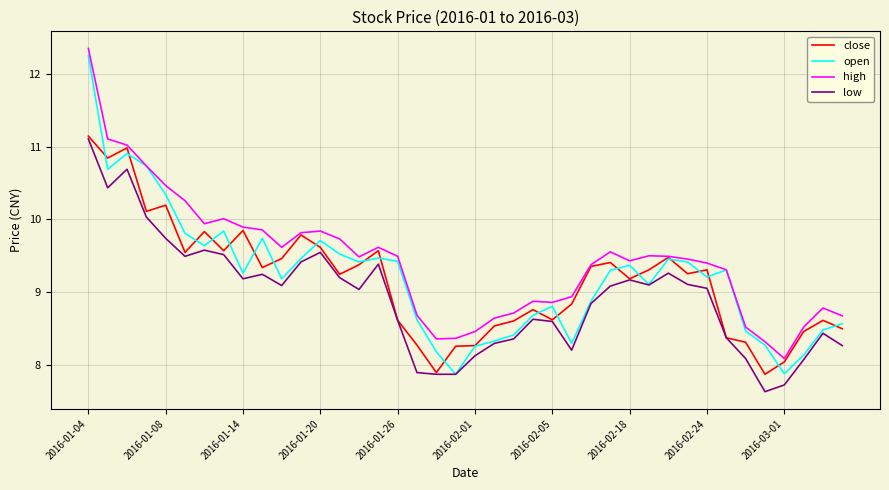

How many values in the high series are below 9?

15